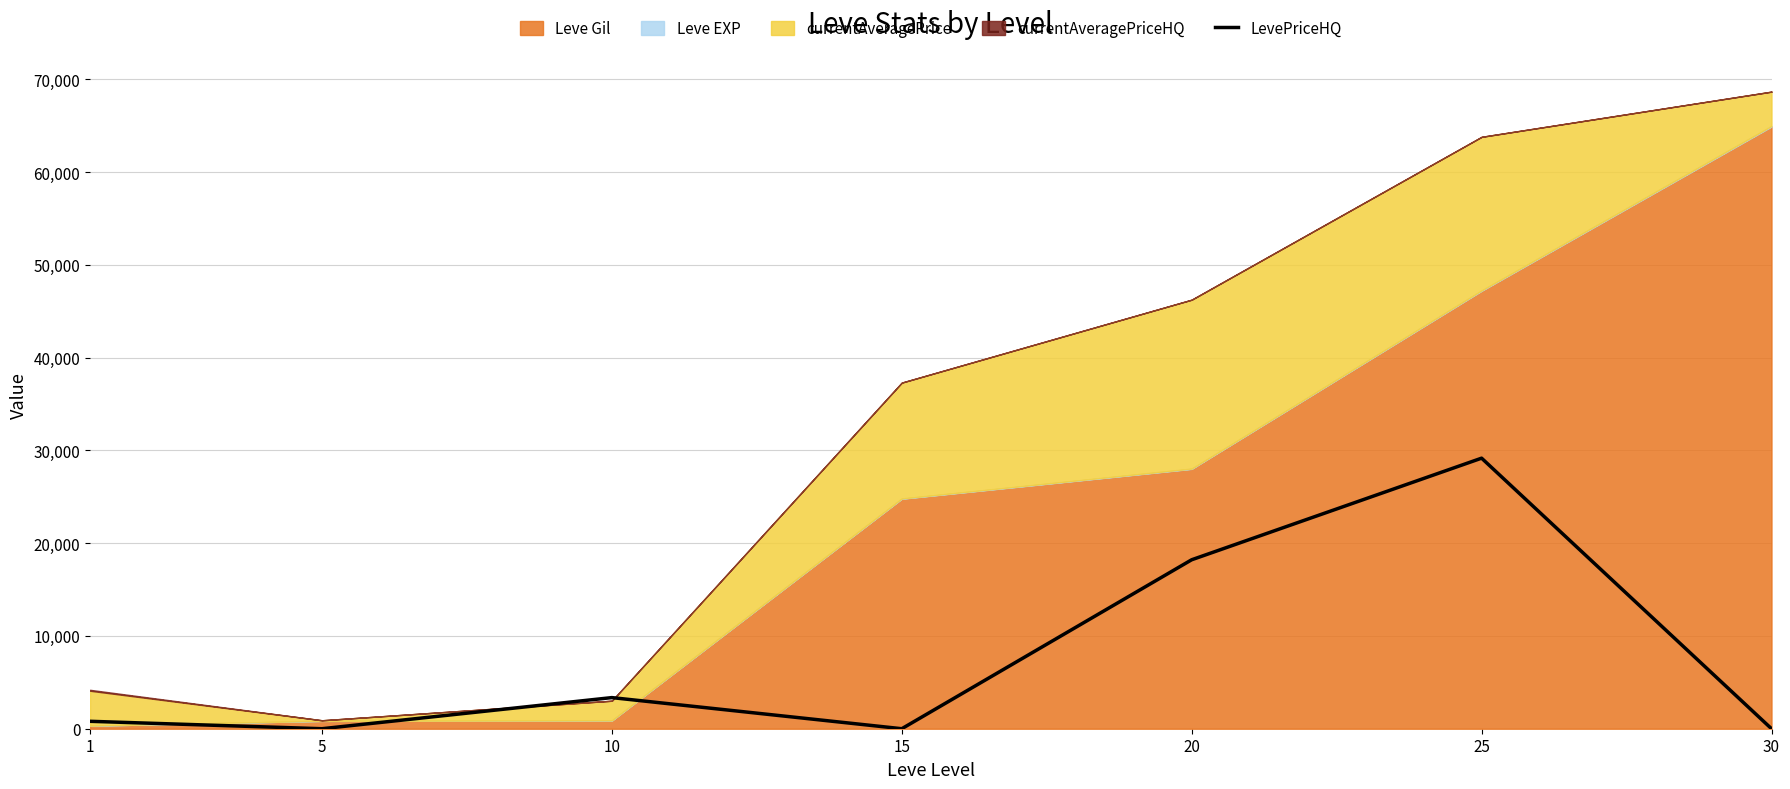

How many values exceed 800?

3